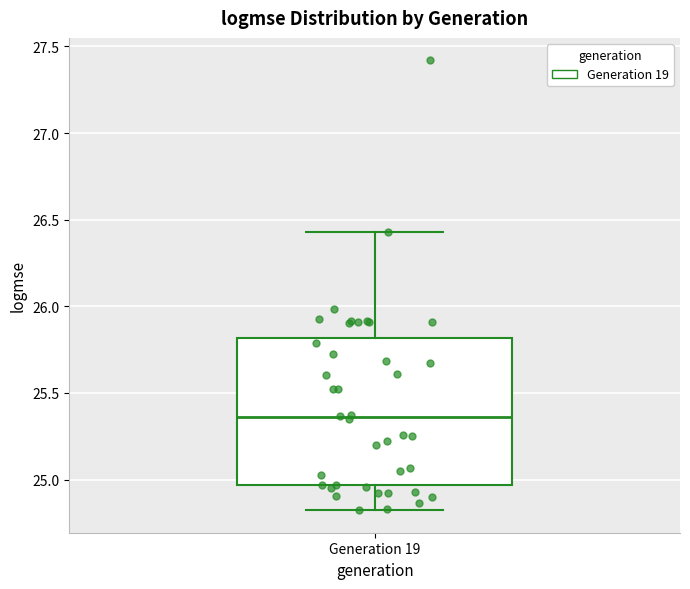

Where does the lower whisker of the box for Generation 19 end on the y-axis? The values are not printed on the chart, so give them approximately, as read against the axis.

24.80